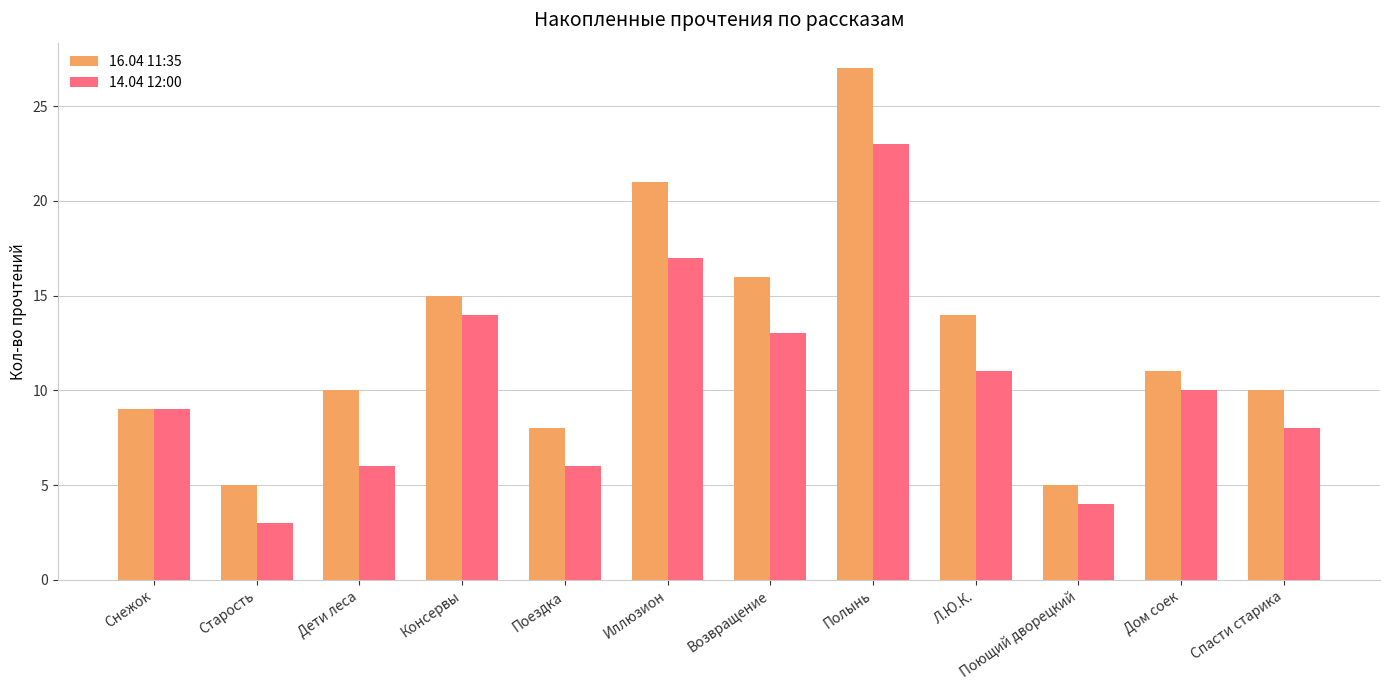

What is the approximate value of 14.04 12:00 at Дом соек?

10